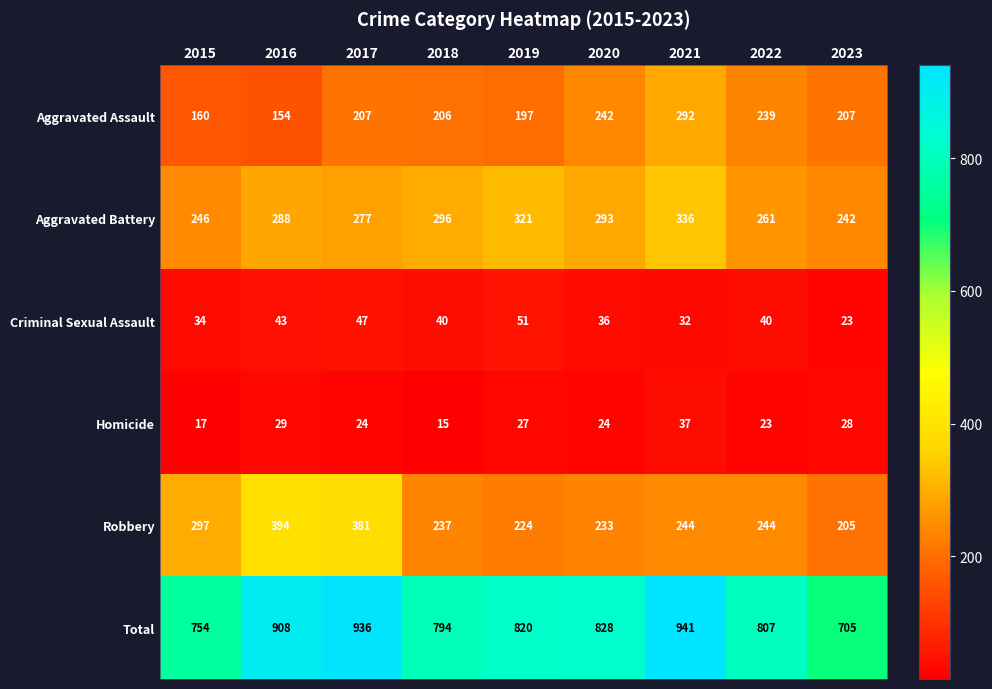

How many data points does each series have?

9